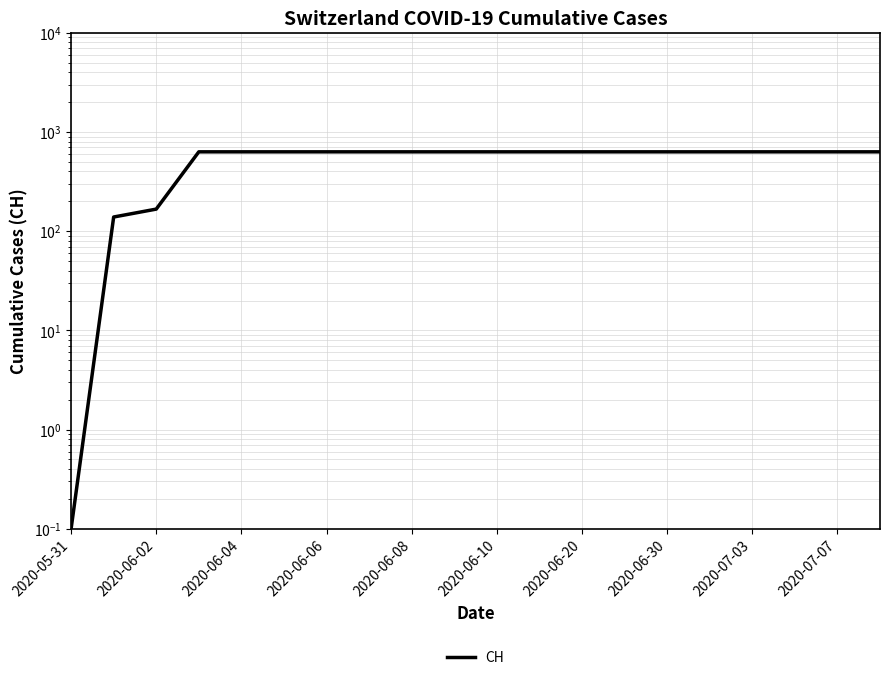

What is the value of the 6th point from the left?

631.0